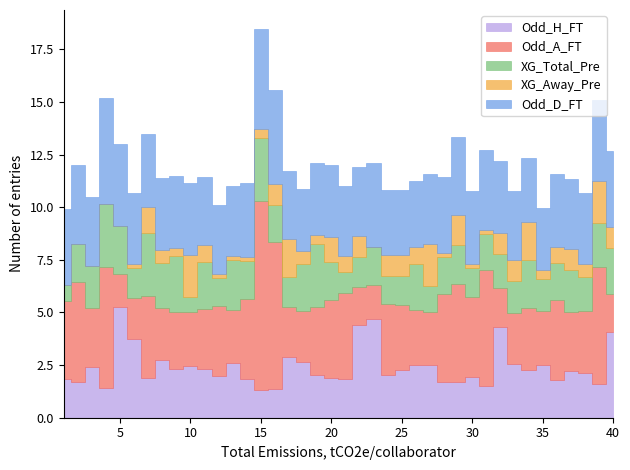

True or false: Odd_D_FT has more than 1 points higher than both neighbors.

True